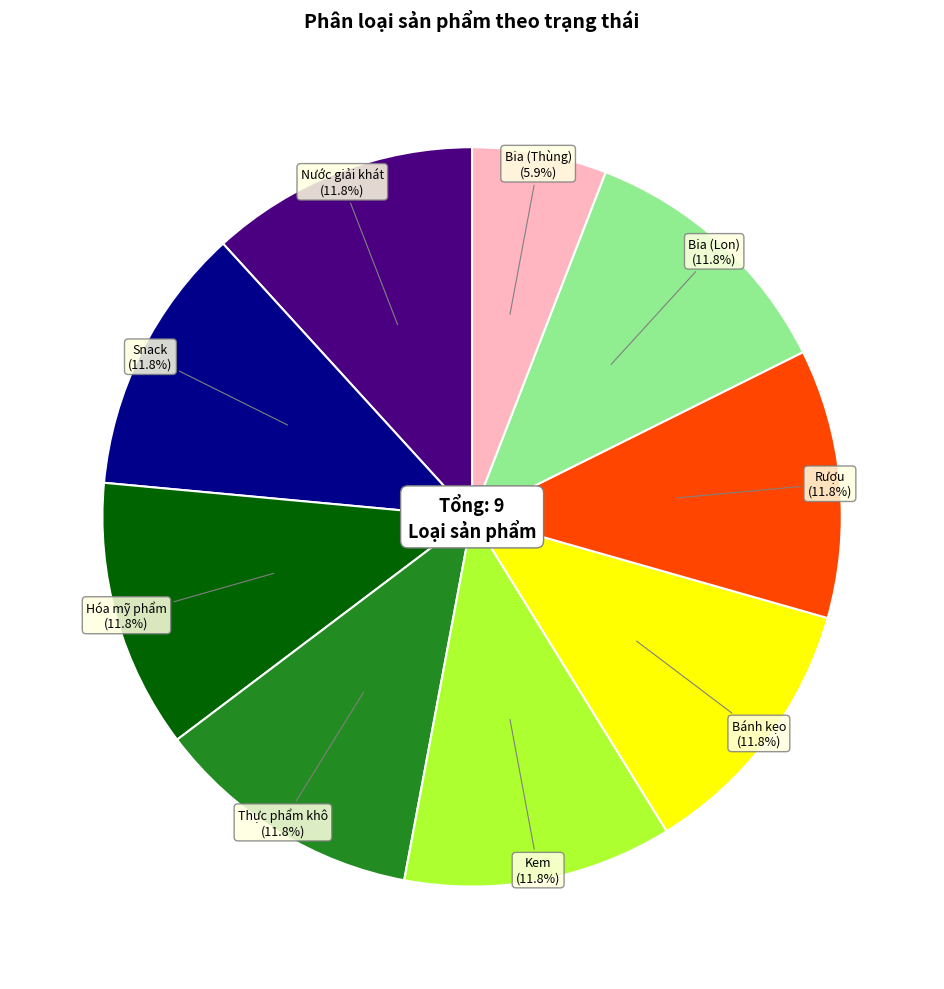

Is there any slice that represents more than half of the pie?

No